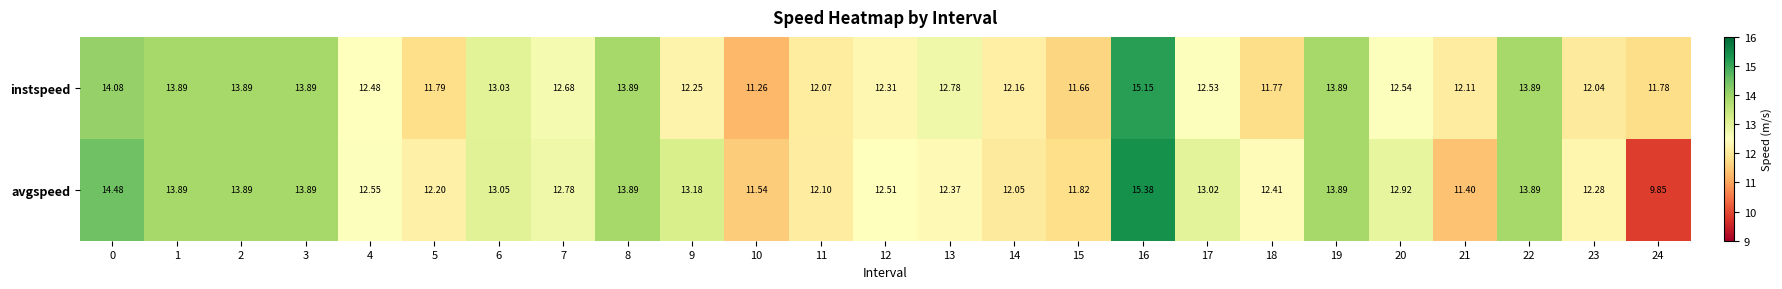

Is the value of instspeed at 15 greater than the value of avgspeed at 7?

No